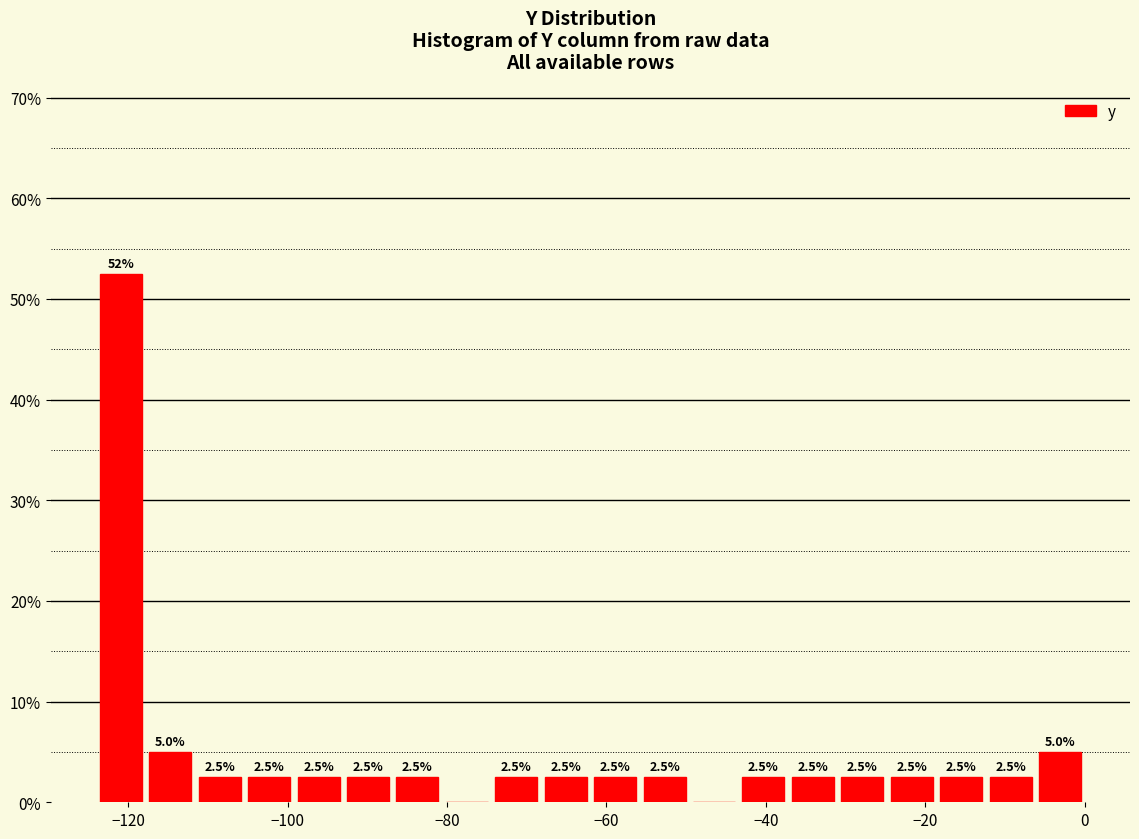

Around what value on the x-axis is the tallest bar? Give the approximate position of its centre, as read against the axis.

-120